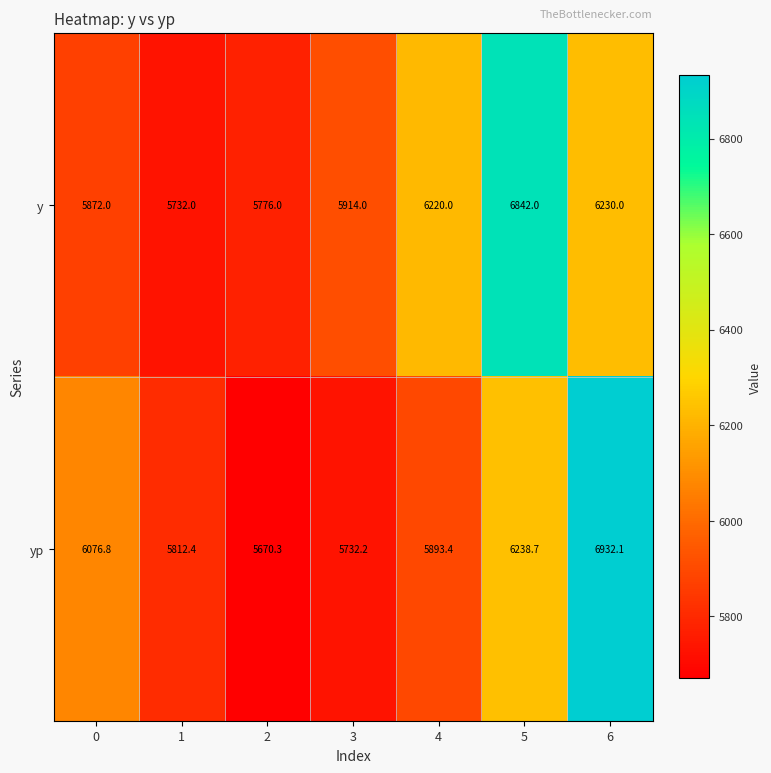

How many distinct data groups are displayed?

2